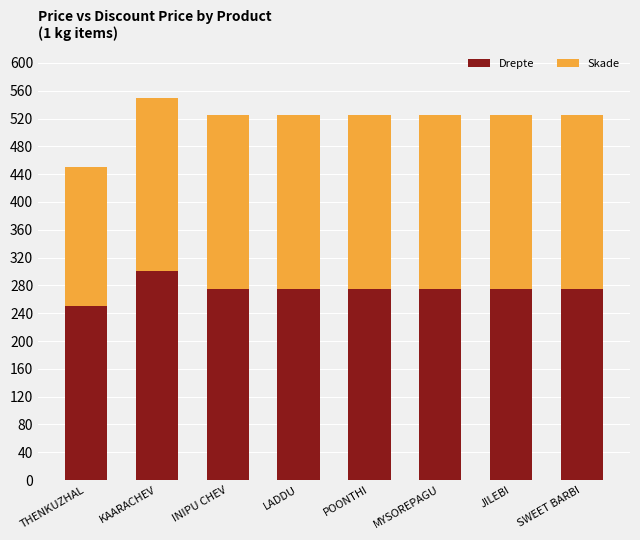

What is the value of the Drepte bar at the 6th from the left?

275